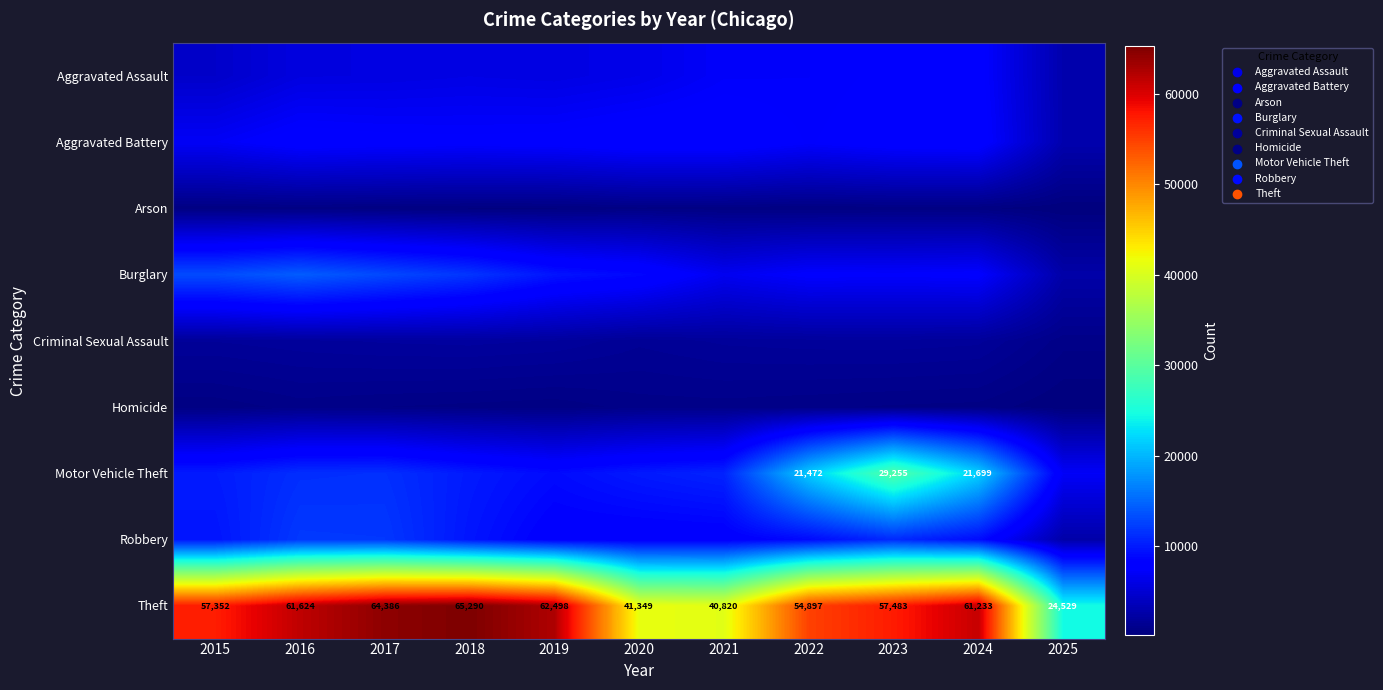

What is the minimum value shown in the chart?

165